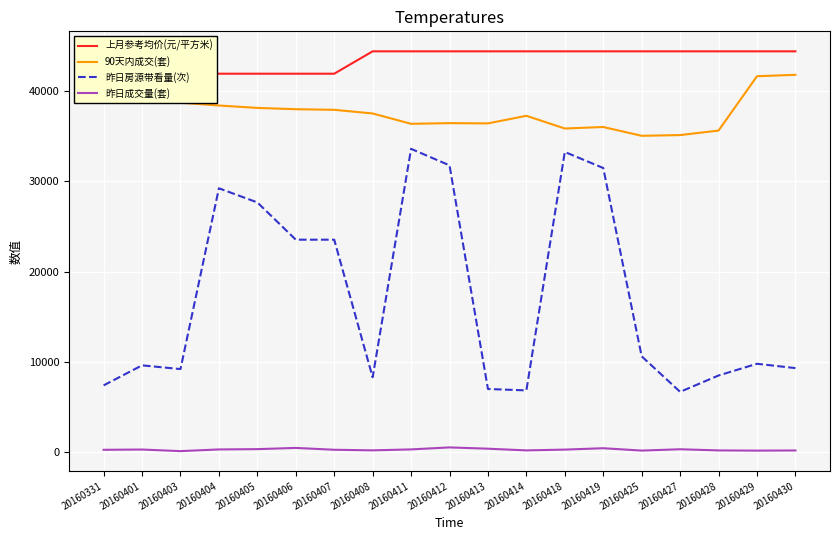

What is the sum of the 90天内成交(套) values at 20160429 and 20160411?

77915